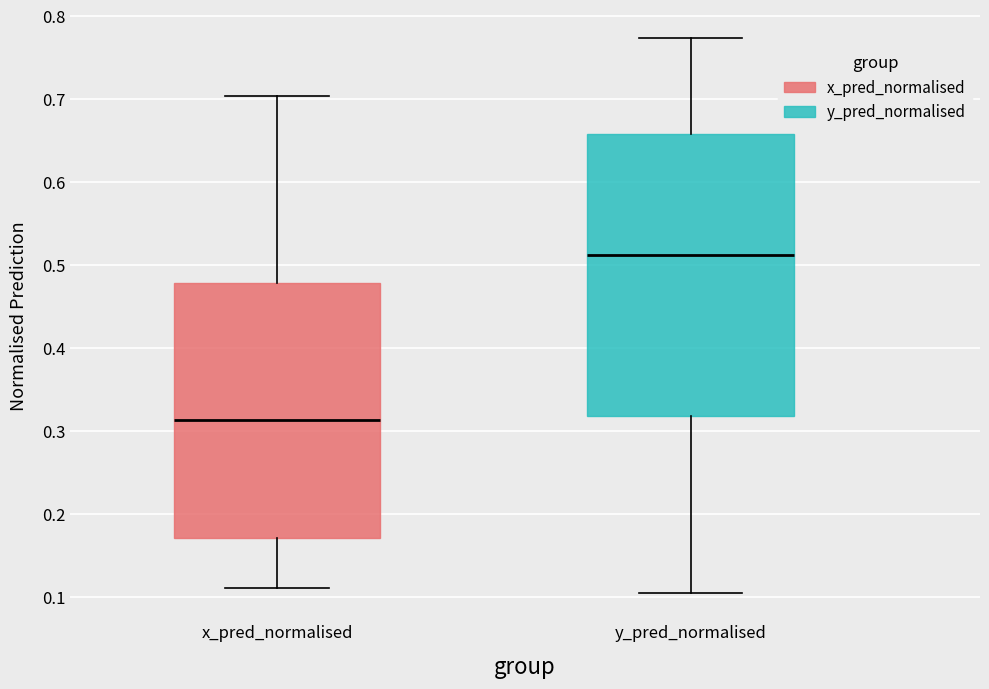

Where is the lower edge of the box for x_pred_normalised on the y-axis? The values are not printed on the chart, so give them approximately, as read against the axis.

0.17